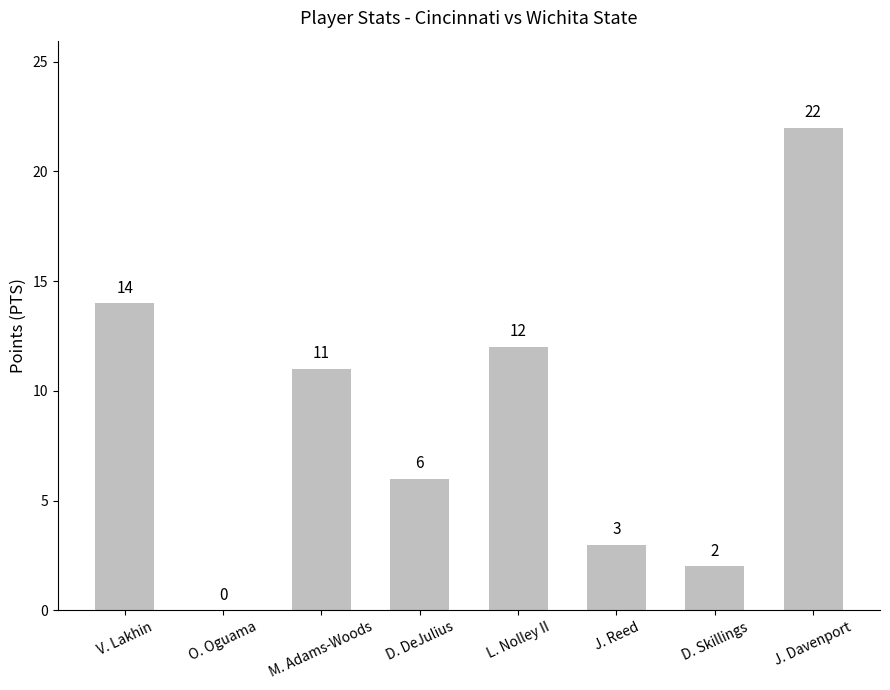

Count the number of categories in the chart.

8